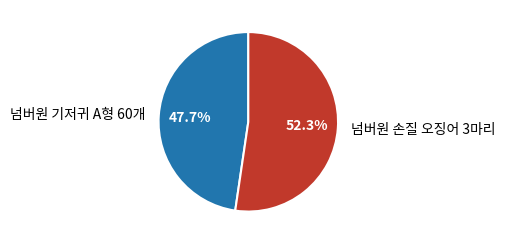

How much of the chart is everything except 넘버원 기저귀 A형 60개?

52.3%